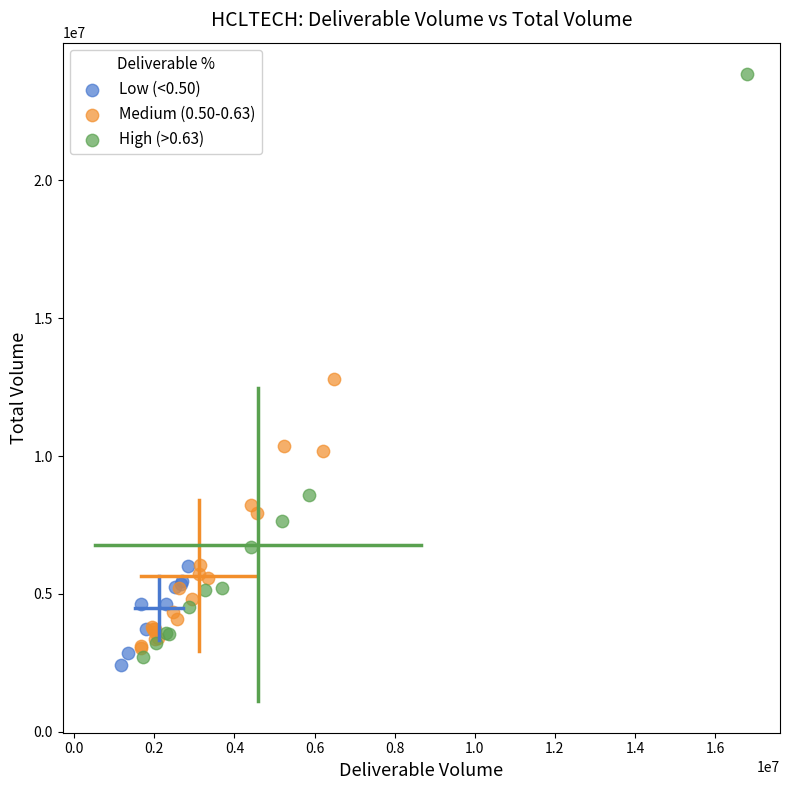

What are all the series names shown in the legend?

Low (<0.50), Medium (0.50-0.63), High (>0.63)